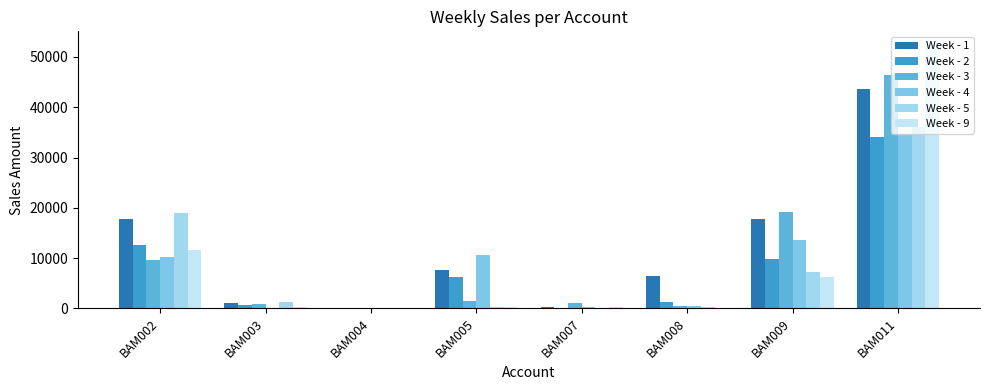

At which label does Week - 5 first exceed 1283?

BAM002